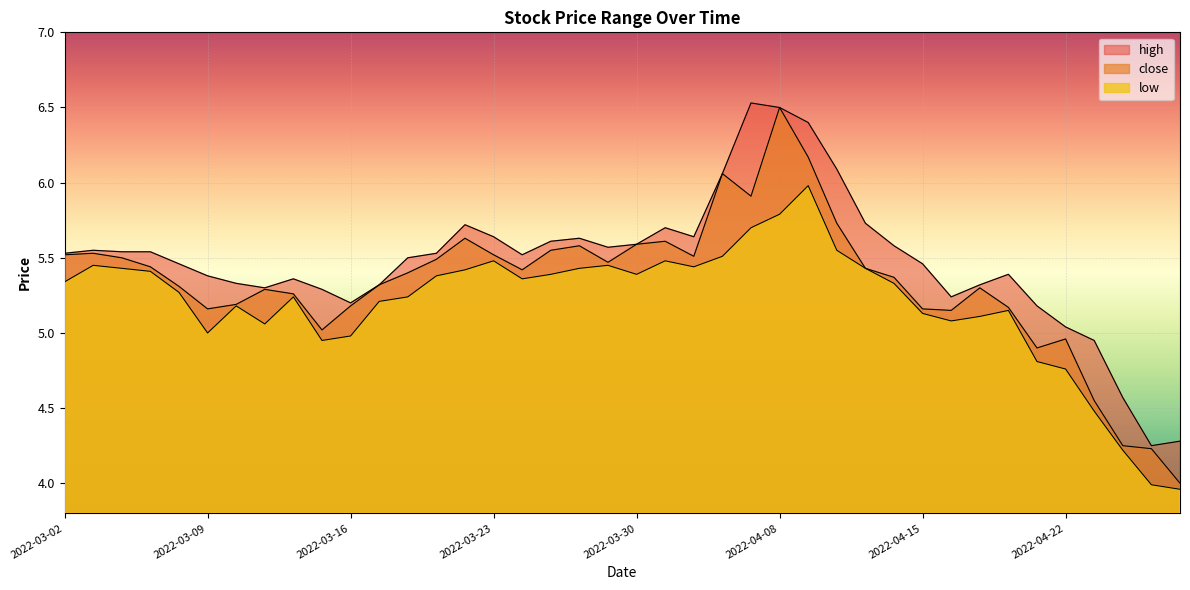

What is the spread (max minus min) of values at 2022-04-13?

0.3